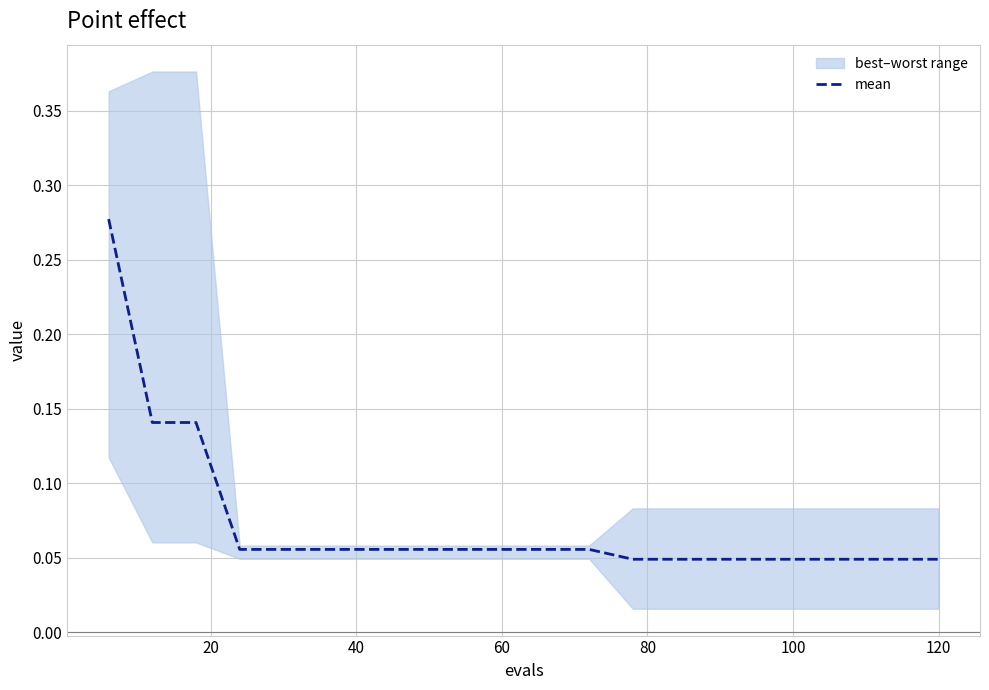

True or false: the data shows 0.1 at 120.

True